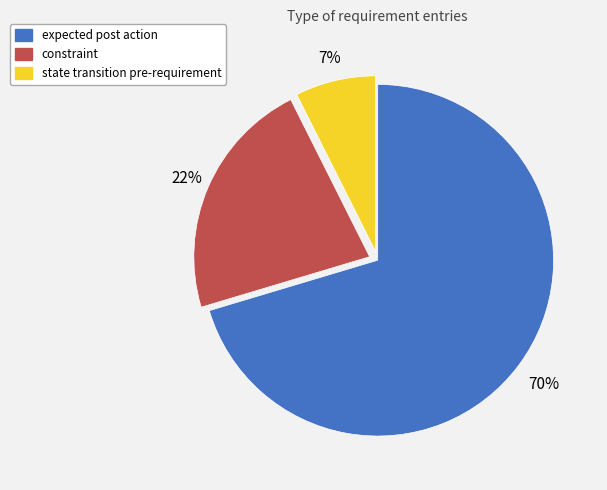

Count the number of slices in the pie.

3